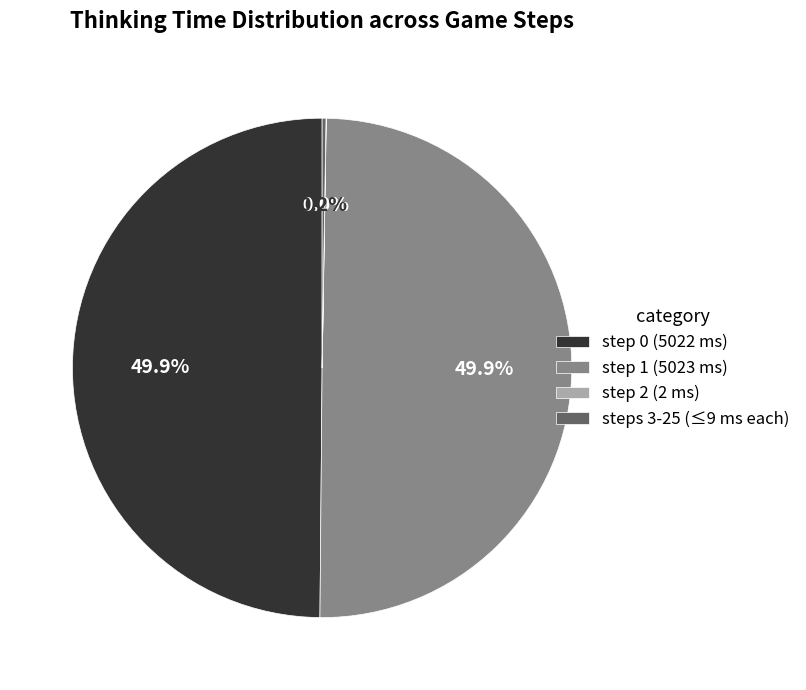

What portion of the pie excludes step 0 (5022 ms)?

50.1%